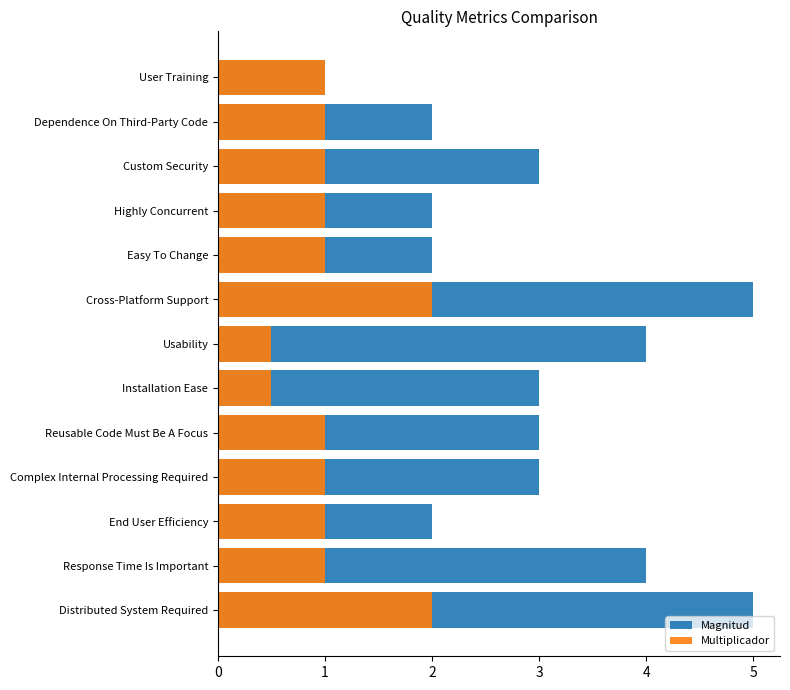

List the labels in order of Multiplicador value, smallest first.

Installation Ease, Usability, Response Time Is Important, End User Efficiency, Complex Internal Processing Required, Reusable Code Must Be A Focus, Easy To Change, Highly Concurrent, Custom Security, Dependence On Third-Party Code, User Training, Distributed System Required, Cross-Platform Support